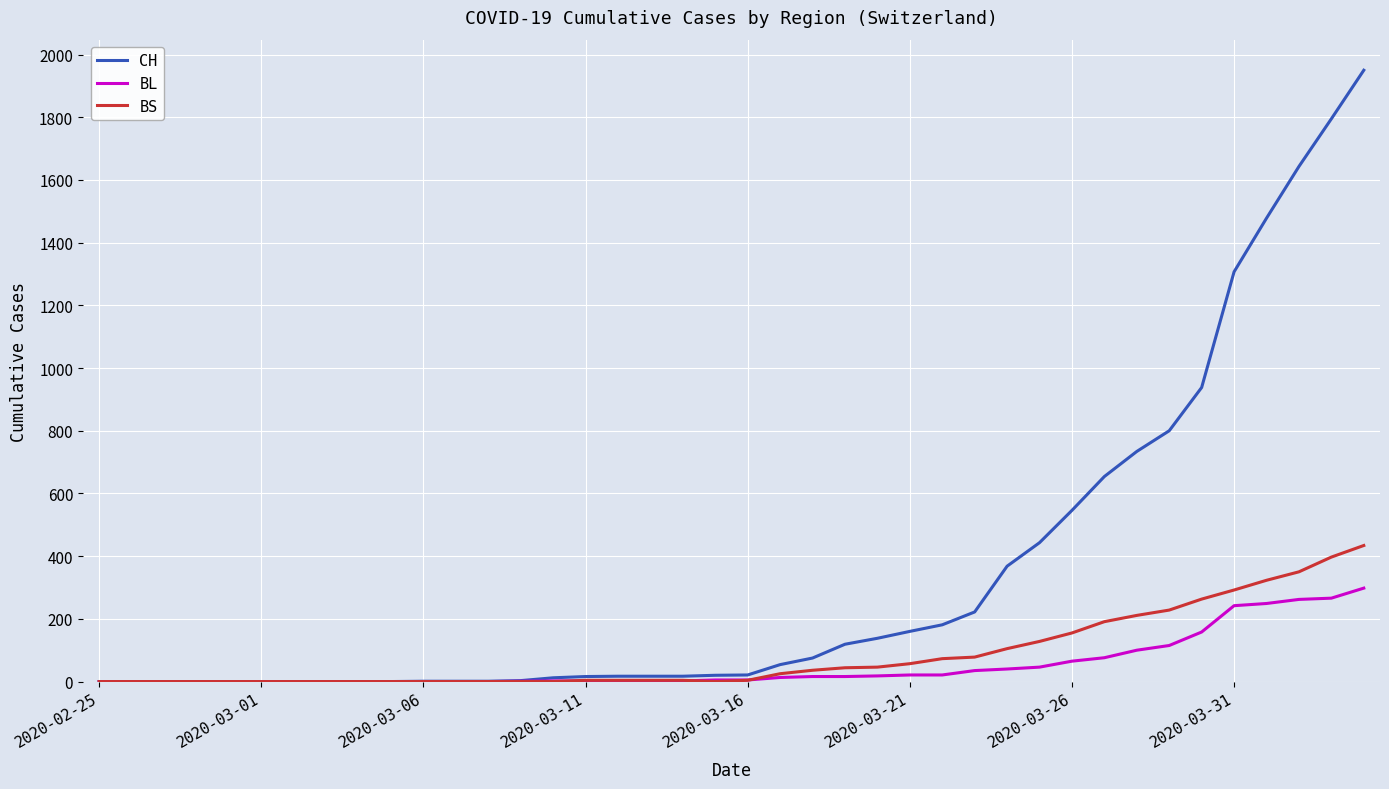

What are all the series names shown in the legend?

CH, BL, BS